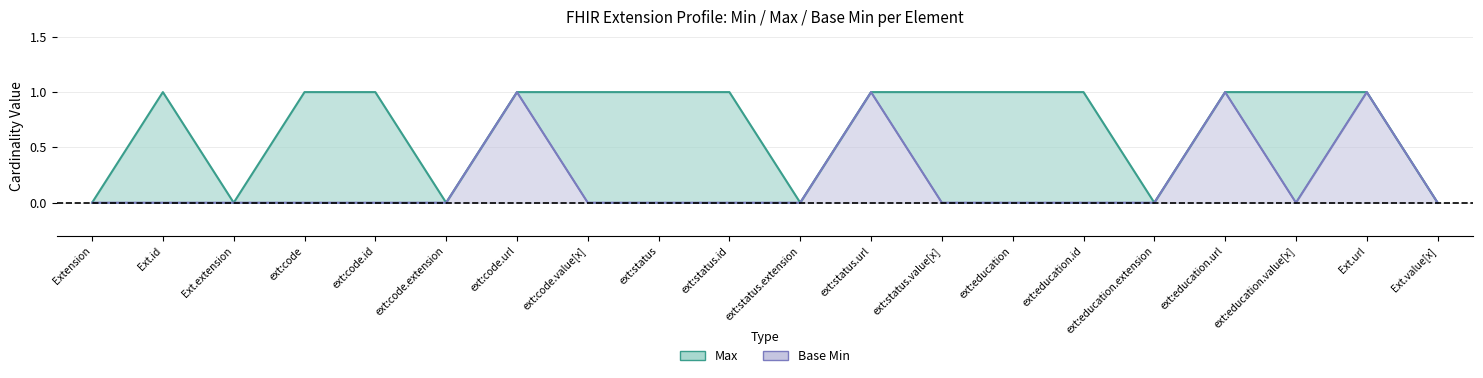

The value of Max at Ext.value[x] is 0. True or false?

True